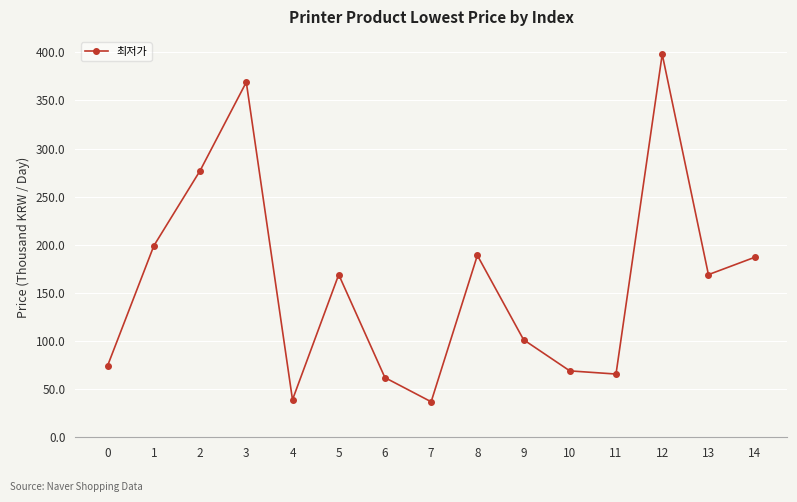

The chart shows a value of 74.5 at 0. True or false?

True